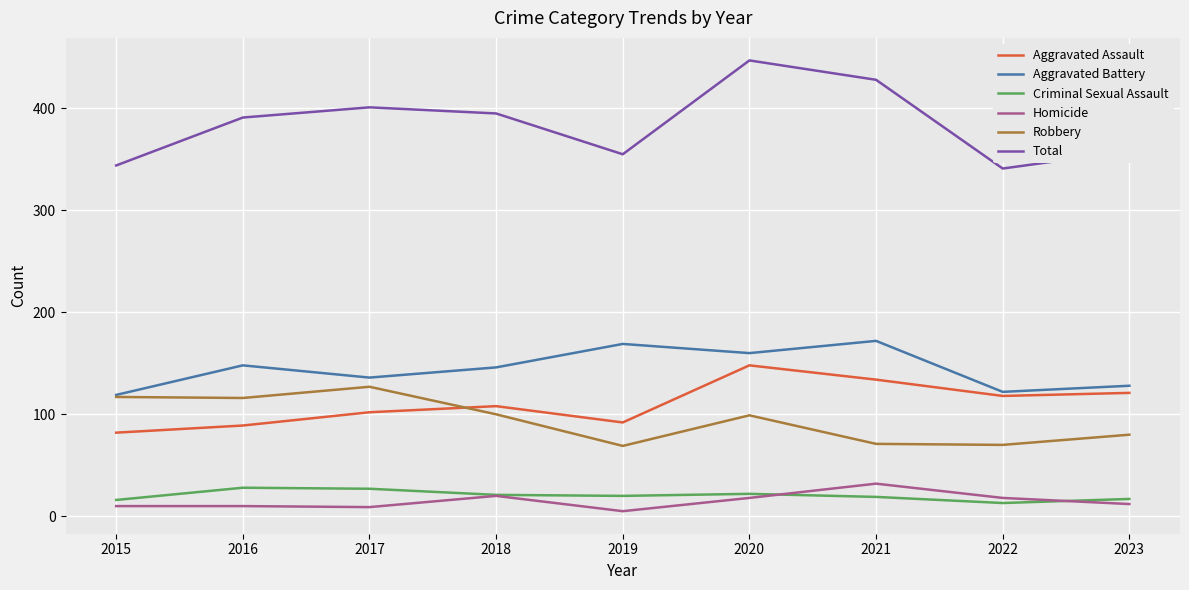

At which label does Homicide first exceed 12?

2018